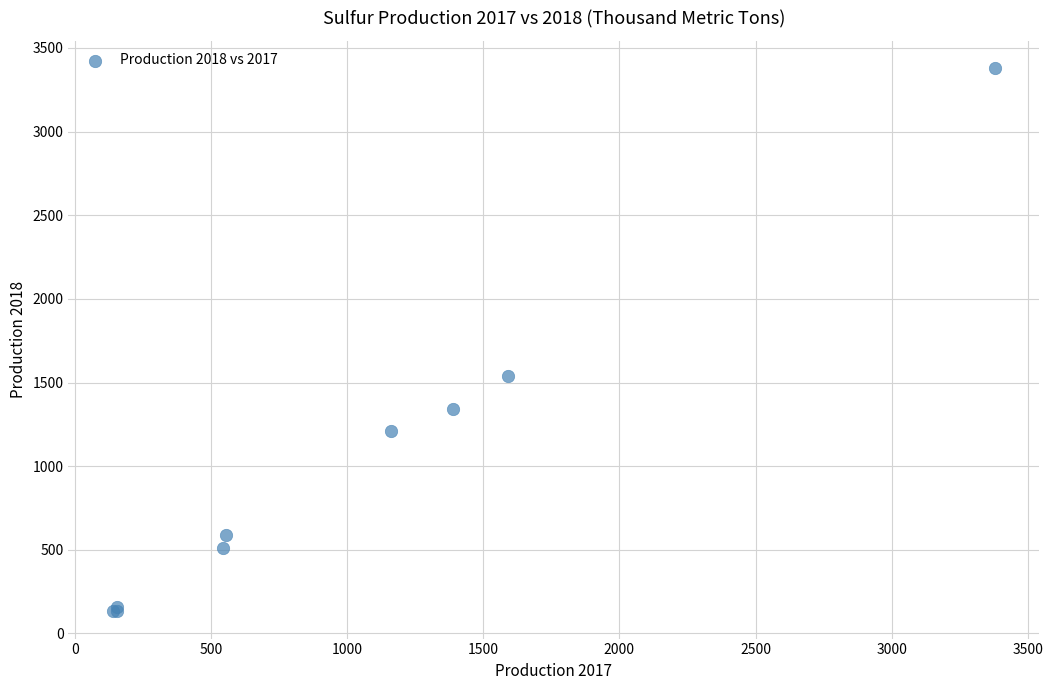

What Y value in the scatter plot is closest to 1756?

1540